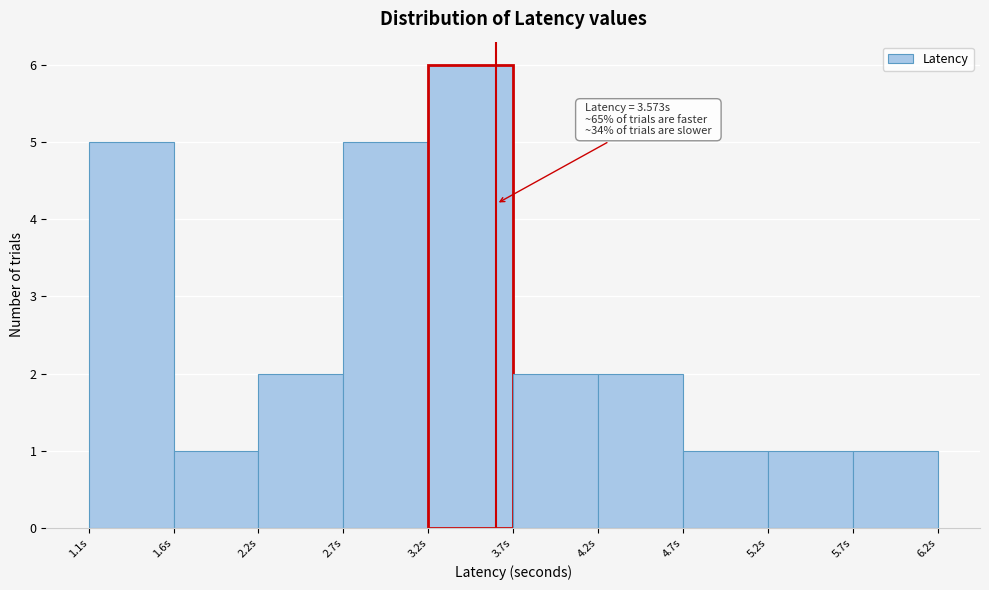

Which range on the x-axis has the tallest bar?

3.2 to 3.7